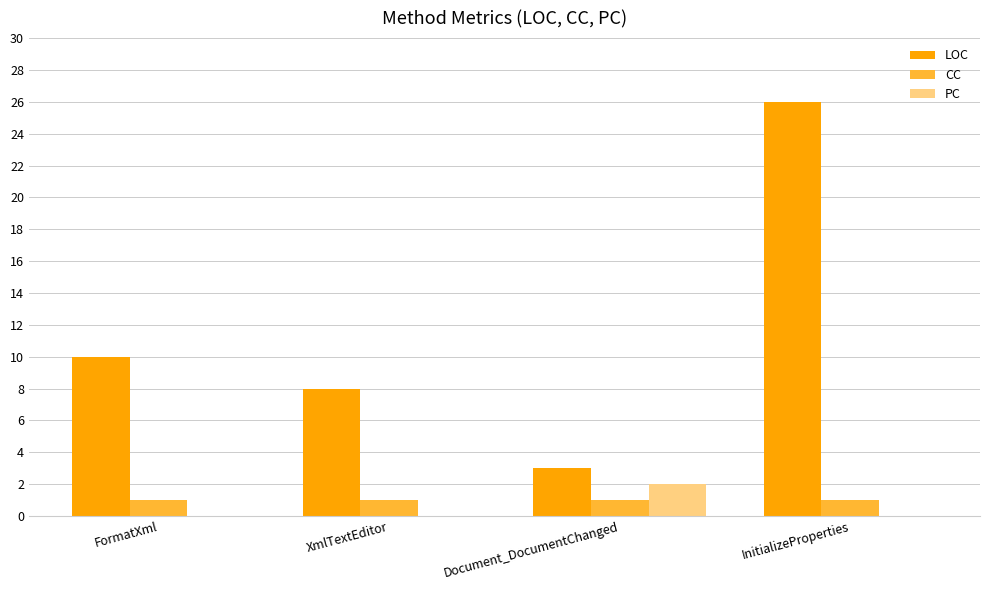

What is the approximate value of LOC at FormatXml, to the nearest 5?

10